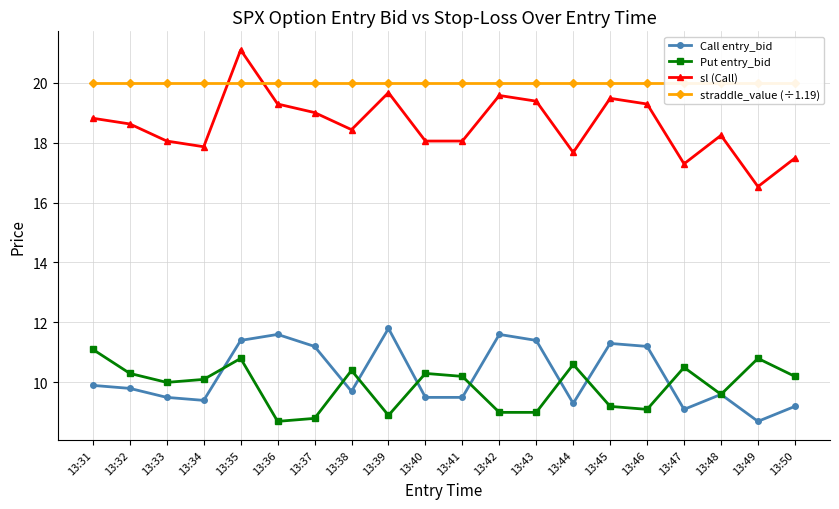

How many lines are shown in the chart?

4